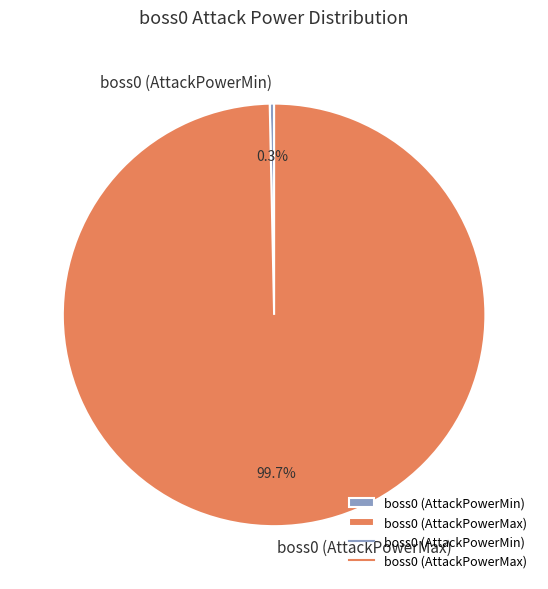

What is the largest slice in the pie chart?

boss0 (AttackPowerMax)